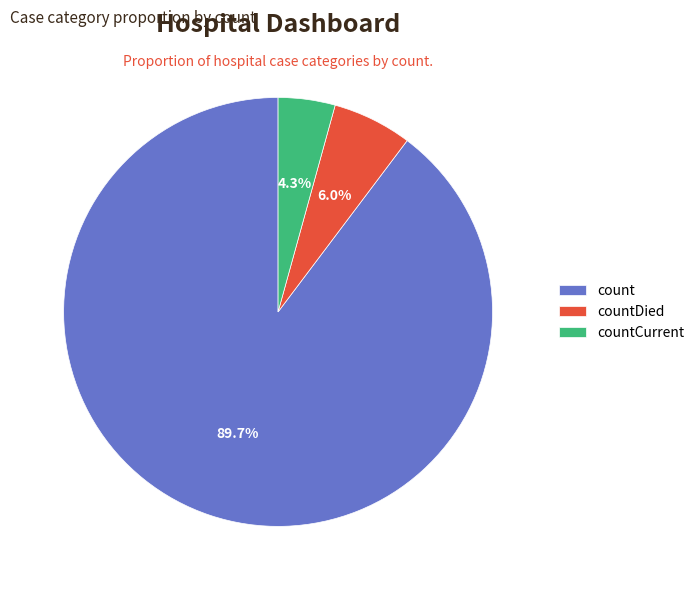

Between count and countDied, which is larger?

count